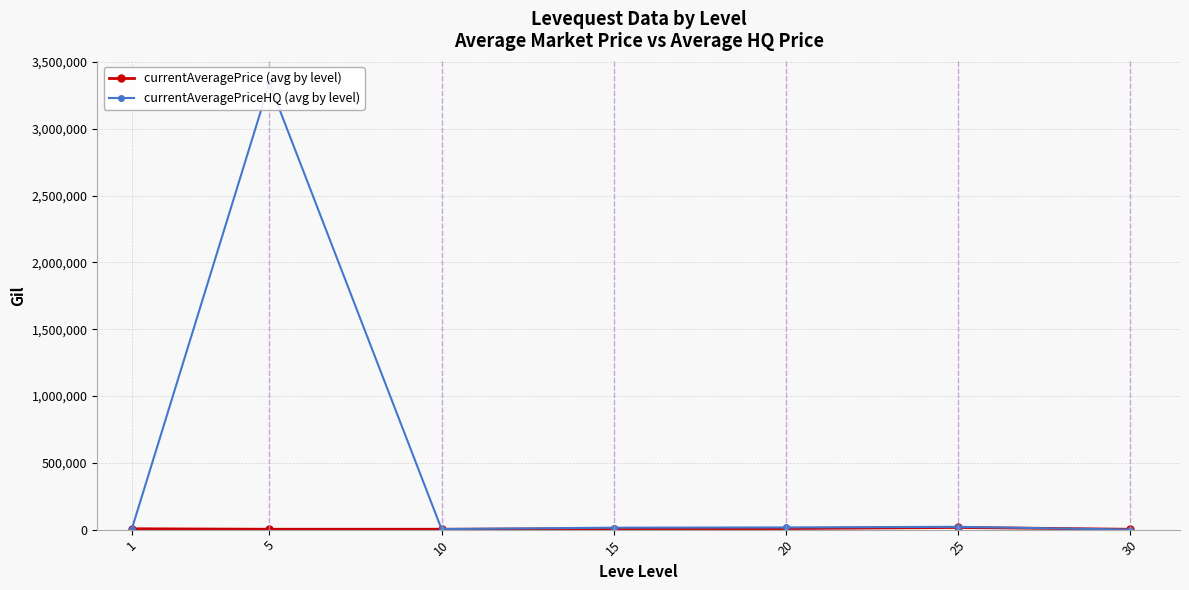

Which series has the largest range (max minus min)?

currentAveragePriceHQ (avg by level)